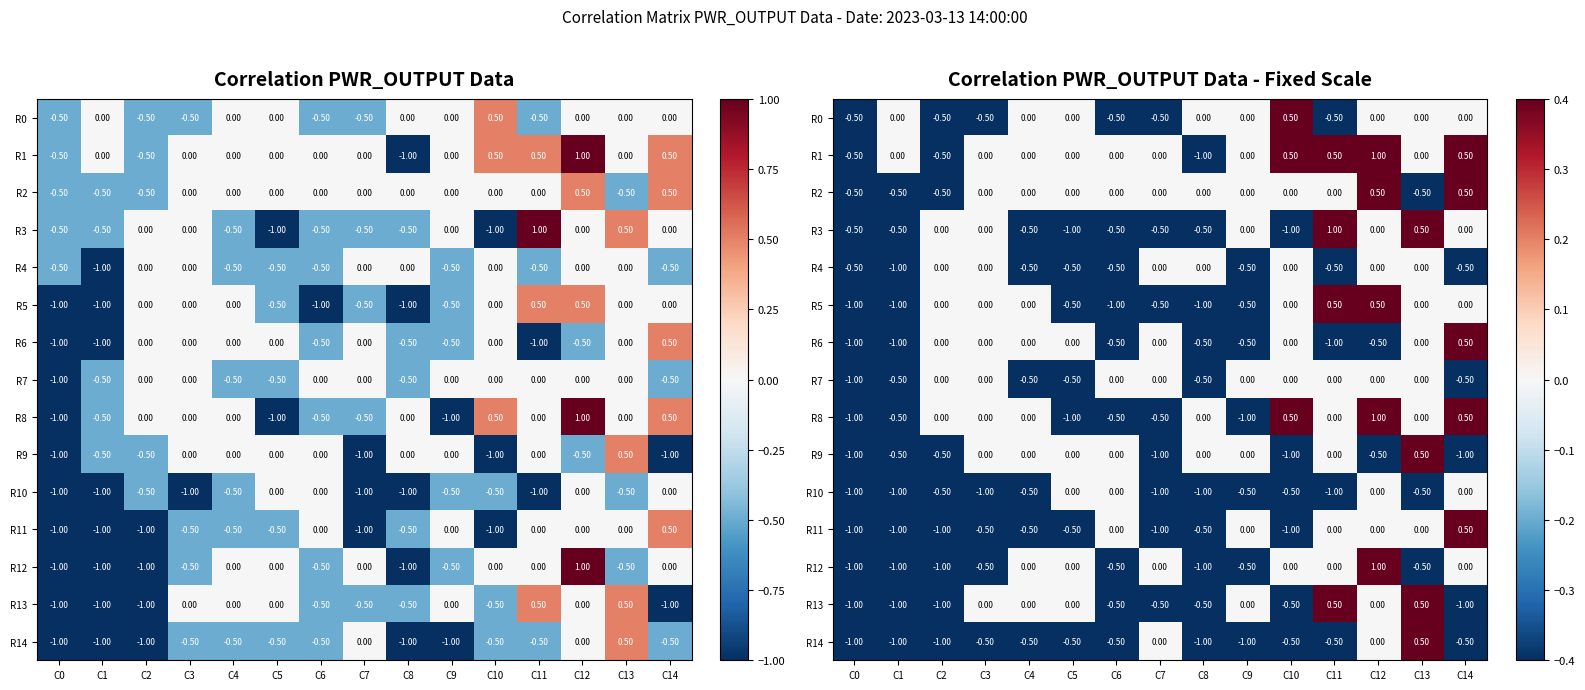

Which series has the widest spread of values?

R1